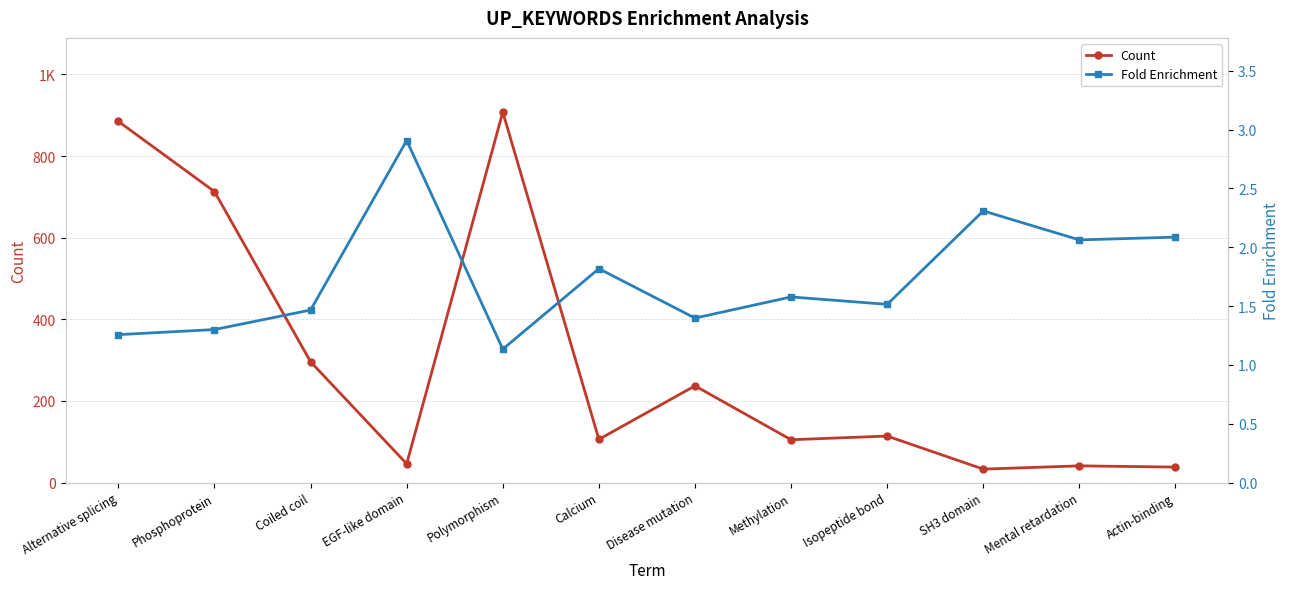

True or false: Fold Enrichment and Count intersect in this chart.

False